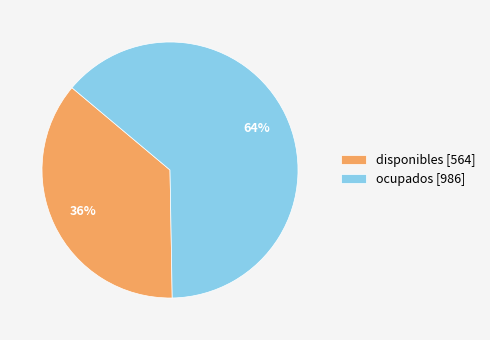

To the nearest percent, what percentage of the pie is ocupados?

64%